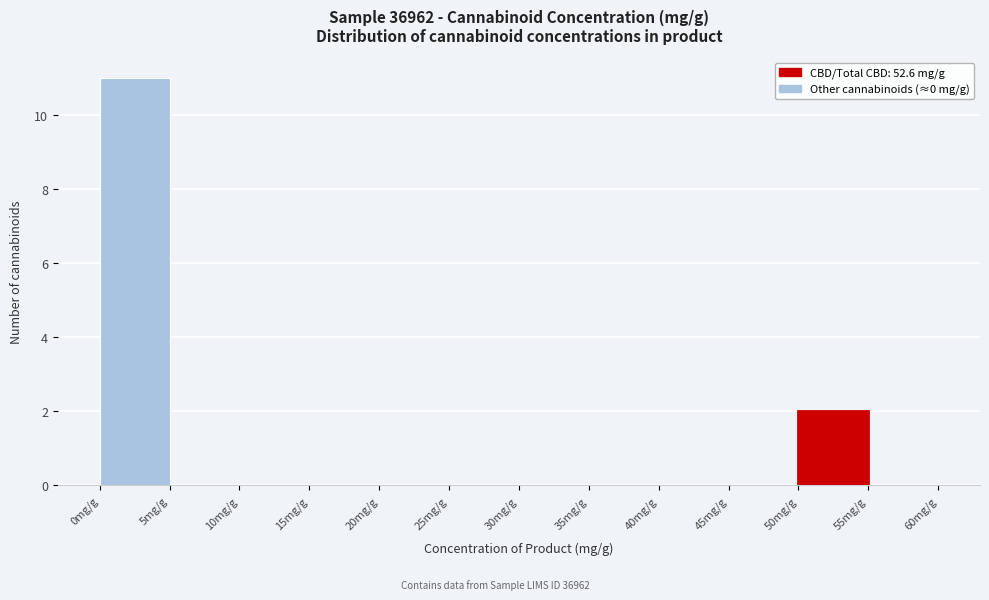

Over which range of the x-axis is the bar tallest?

0 to 5